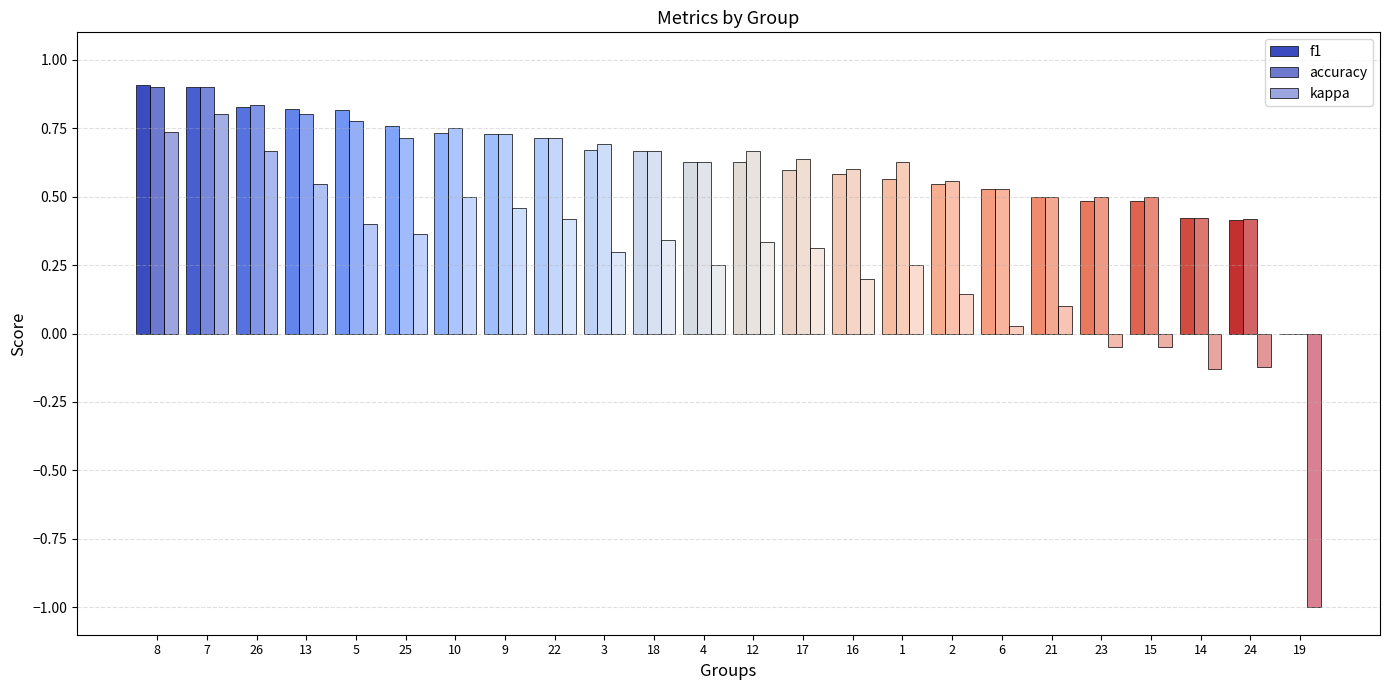

Is the value of f1 at 5 greater than the value of kappa at 17?

Yes